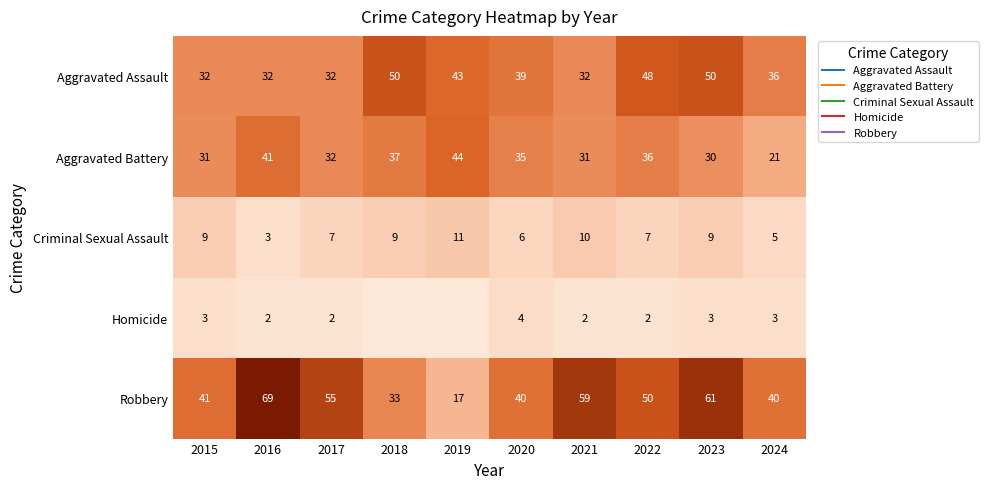

What is the difference between the maximum and minimum values in the Robbery series?

52